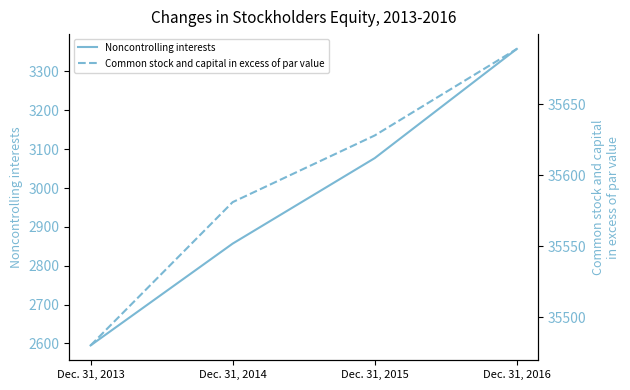

Rank the series at Dec. 31, 2014 from highest to lowest value.

Common stock and capital in excess of par value, Noncontrolling interests